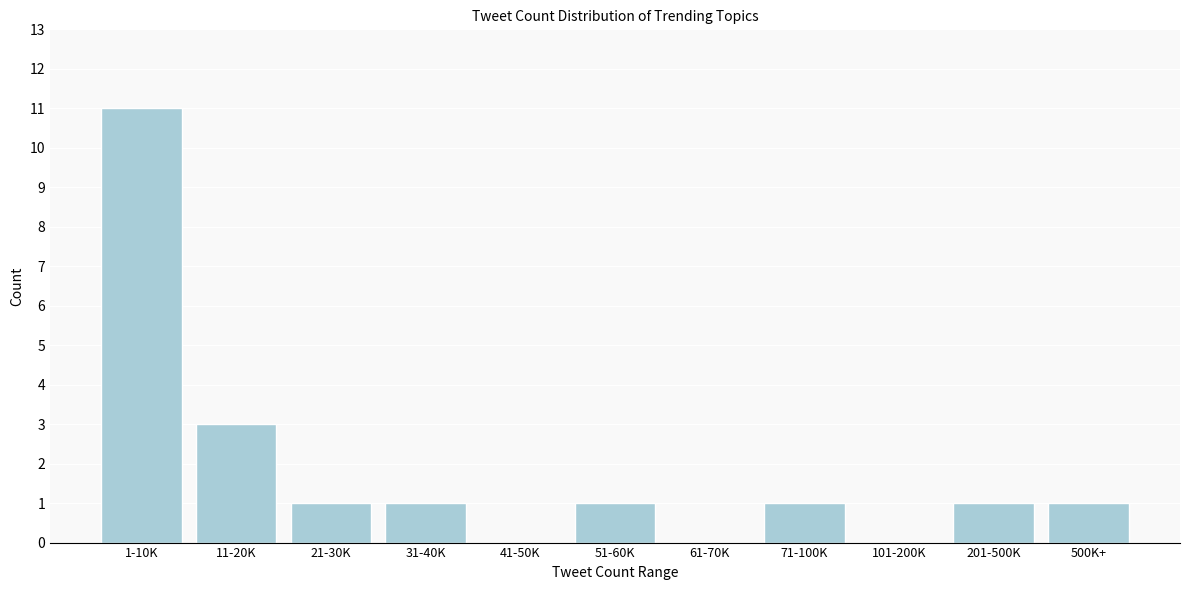

Reading left to right, extract all data points from this chart.

1-10K=11	11-20K=3	21-30K=1	31-40K=1	41-50K=0	51-60K=1	61-70K=0	71-100K=1	101-200K=0	201-500K=1	500K+=1